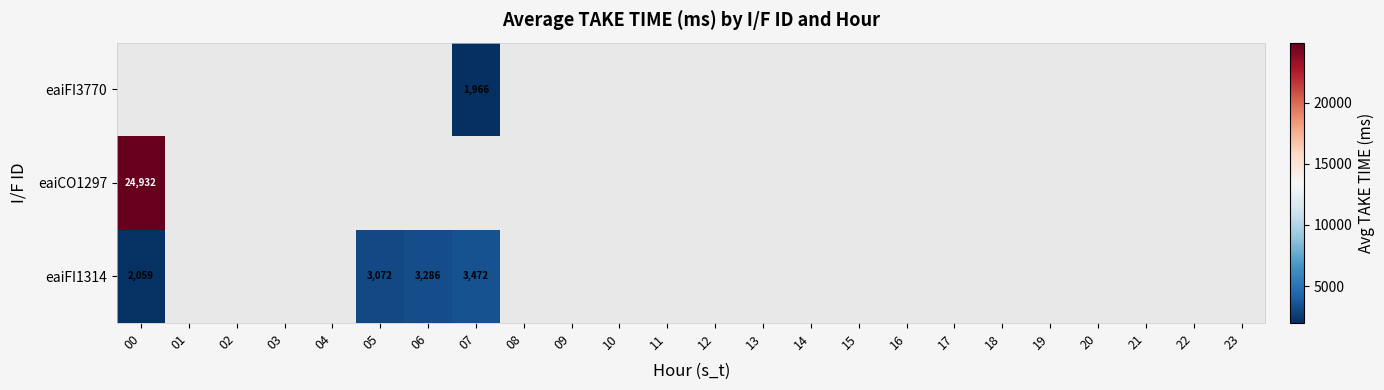

The value of eaiCO1297 at 00 is 24932. True or false?

True